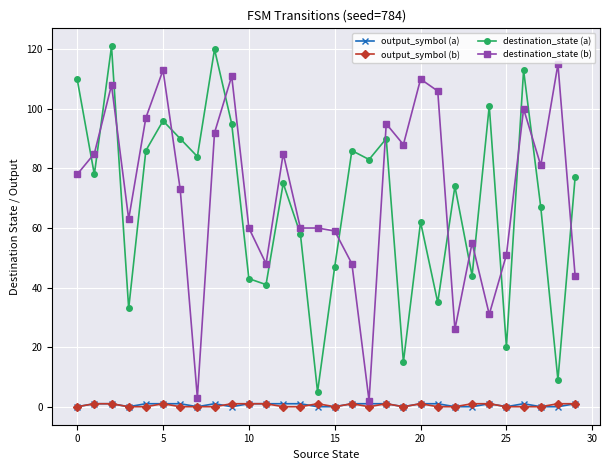

True or false: destination_state (a) and output_symbol (b) cross at least once.

False